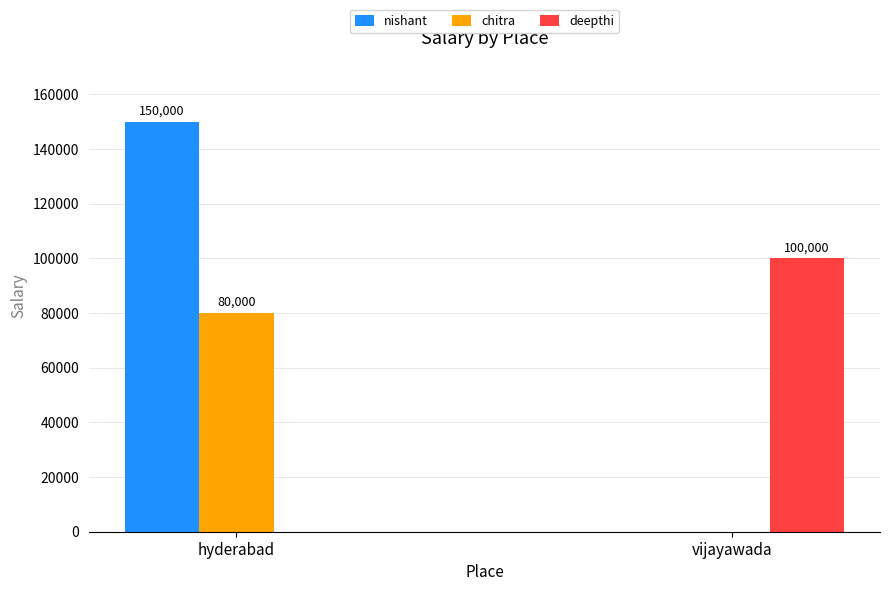

Which category has the highest value across all series?

hyderabad